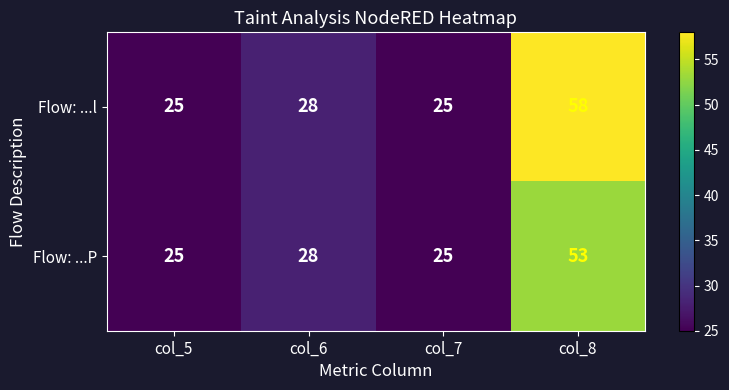

At which category is the sum across all series the highest?

col_8